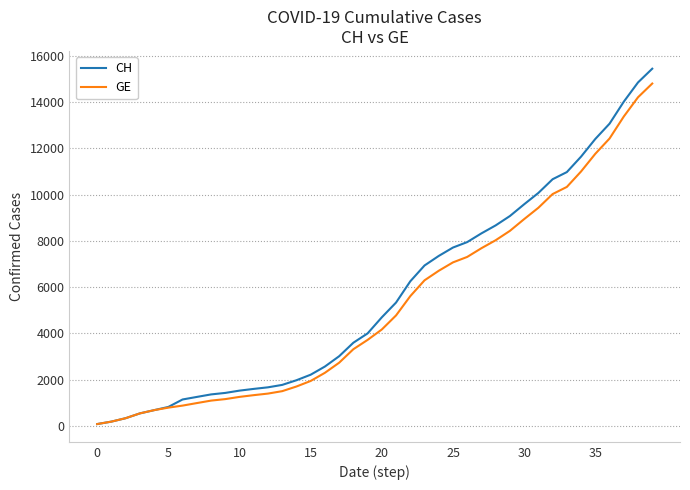

Count the number of categories in the chart.

40